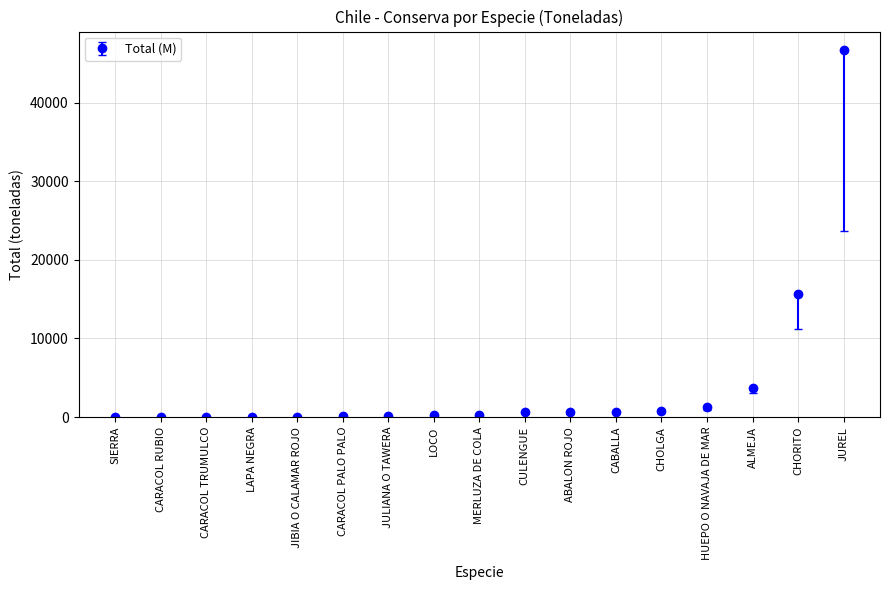

What is the label of the 6th point from the right?

CABALLA